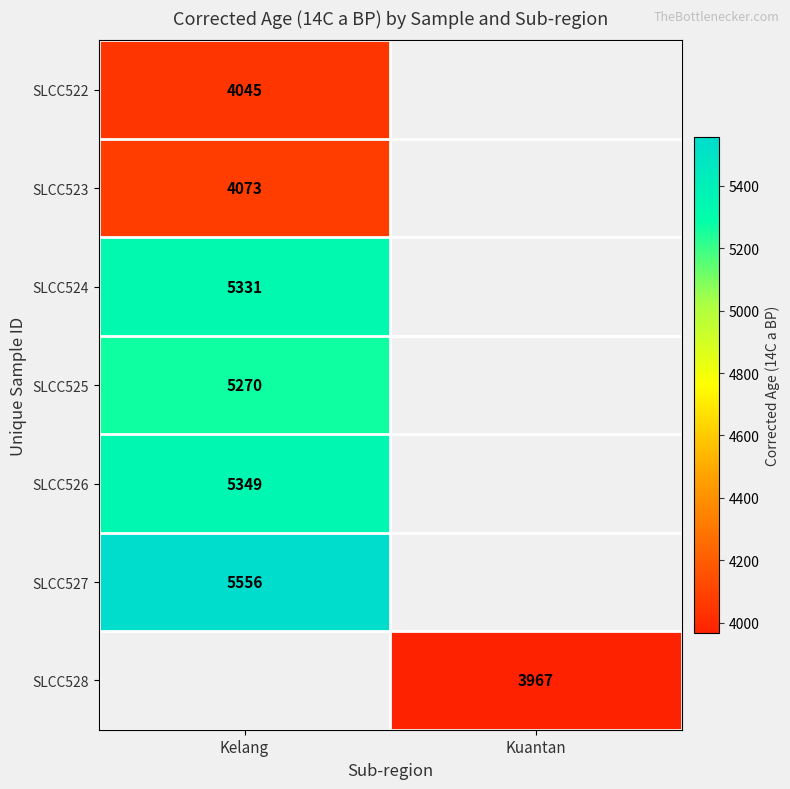

True or false: SLCC526 has a value of 9557 at Kelang.

False